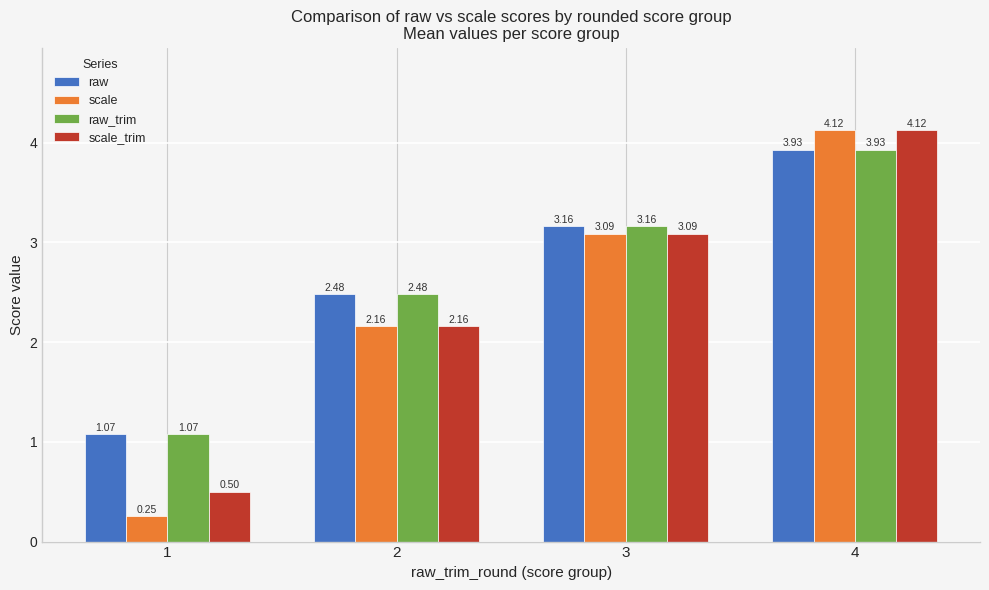

List the labels in order of raw_trim value, largest first.

4, 3, 2, 1